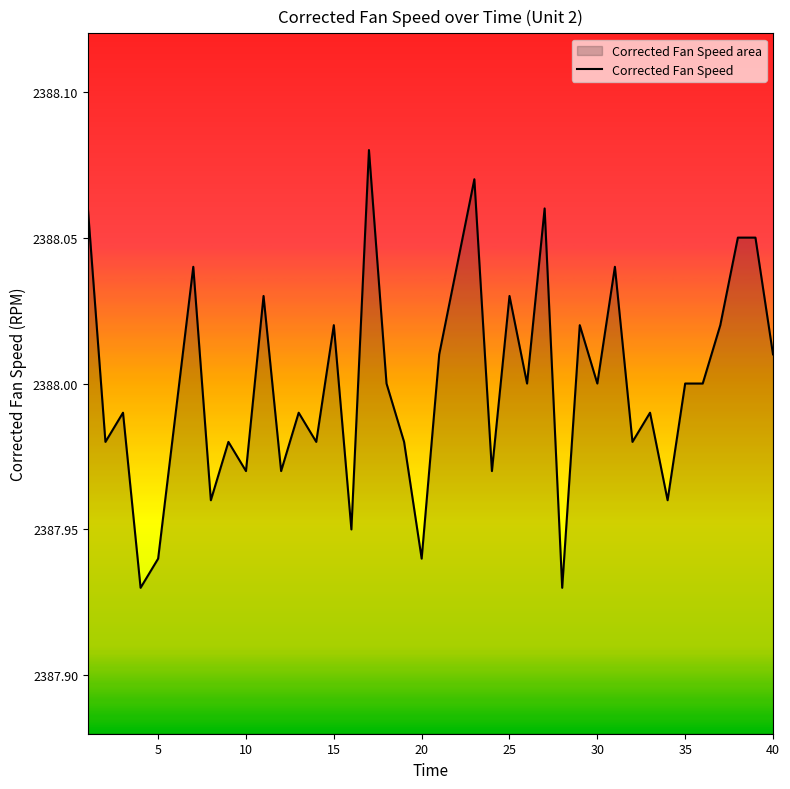

True or false: the data shows 4143.3 at 40.

False